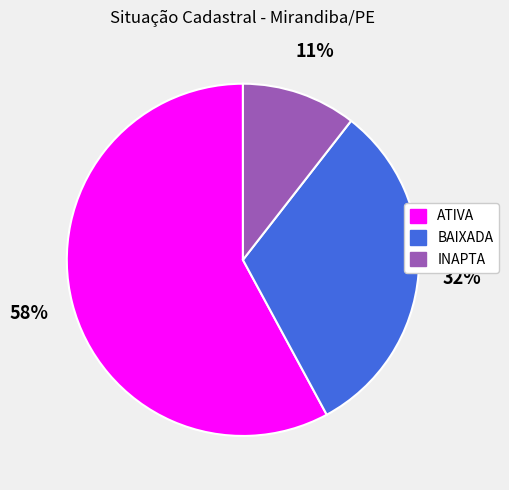

Count the number of slices in the pie.

3